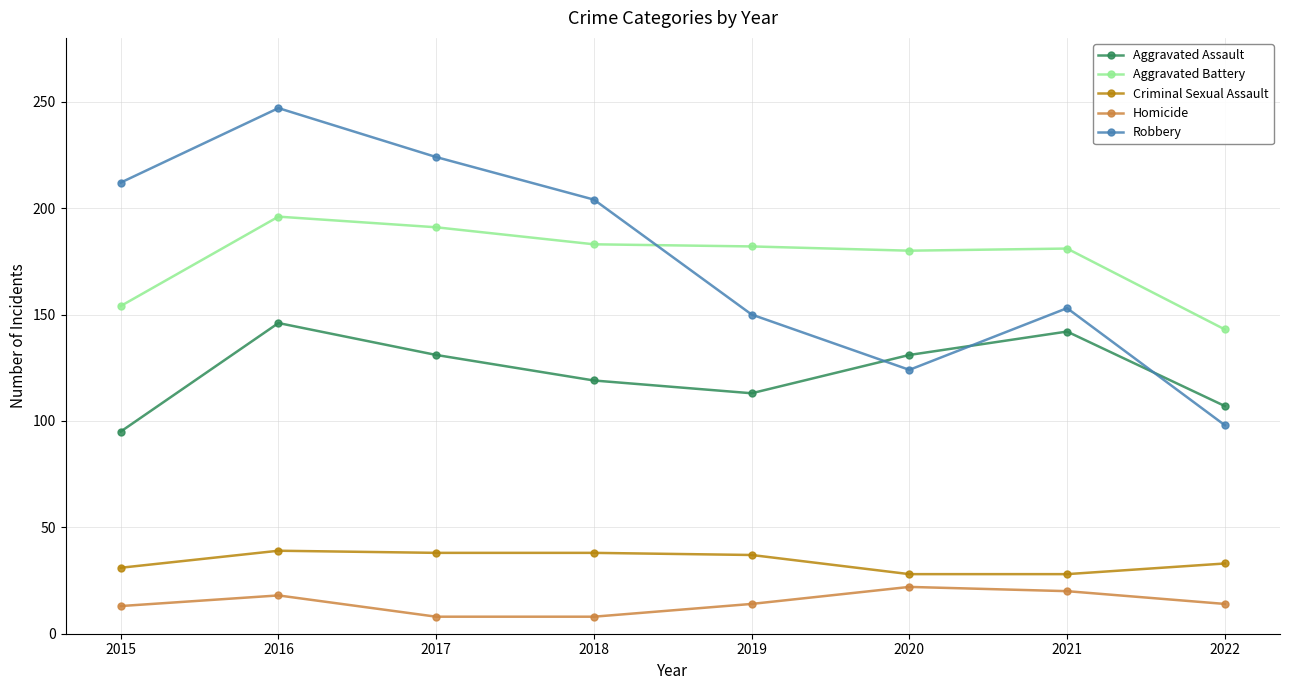

Which series has the widest spread of values?

Robbery